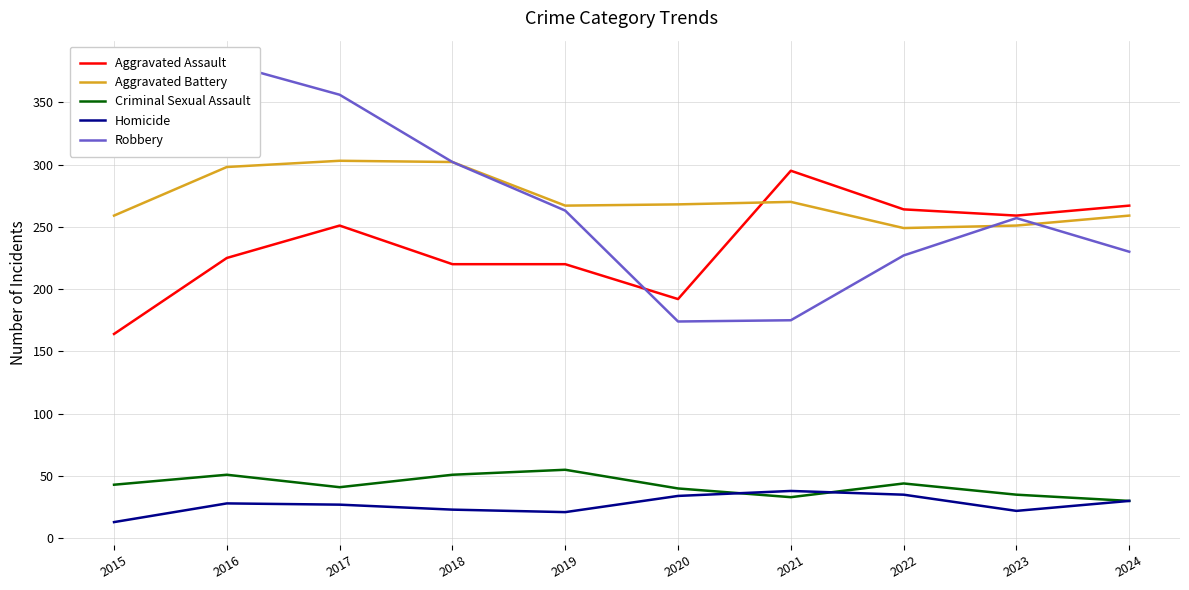

What is the approximate value of Homicide at 2024, to the nearest 5?

30